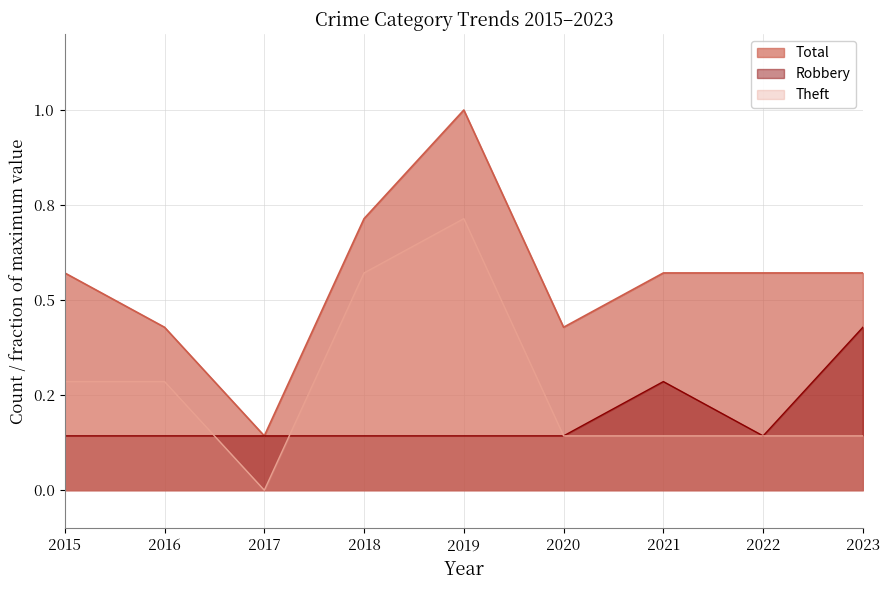

Reading left to right, extract all data points from this chart.

Robbery: 2015=0.1	2016=0.1	2017=0.1	2018=0.1	2019=0.1	2020=0.1	2021=0.3	2022=0.1	2023=0.4
Theft: 2015=0.3	2016=0.3	2017=0.0	2018=0.6	2019=0.7	2020=0.1	2021=0.1	2022=0.1	2023=0.1
Total: 2015=0.6	2016=0.4	2017=0.1	2018=0.7	2019=1.0	2020=0.4	2021=0.6	2022=0.6	2023=0.6